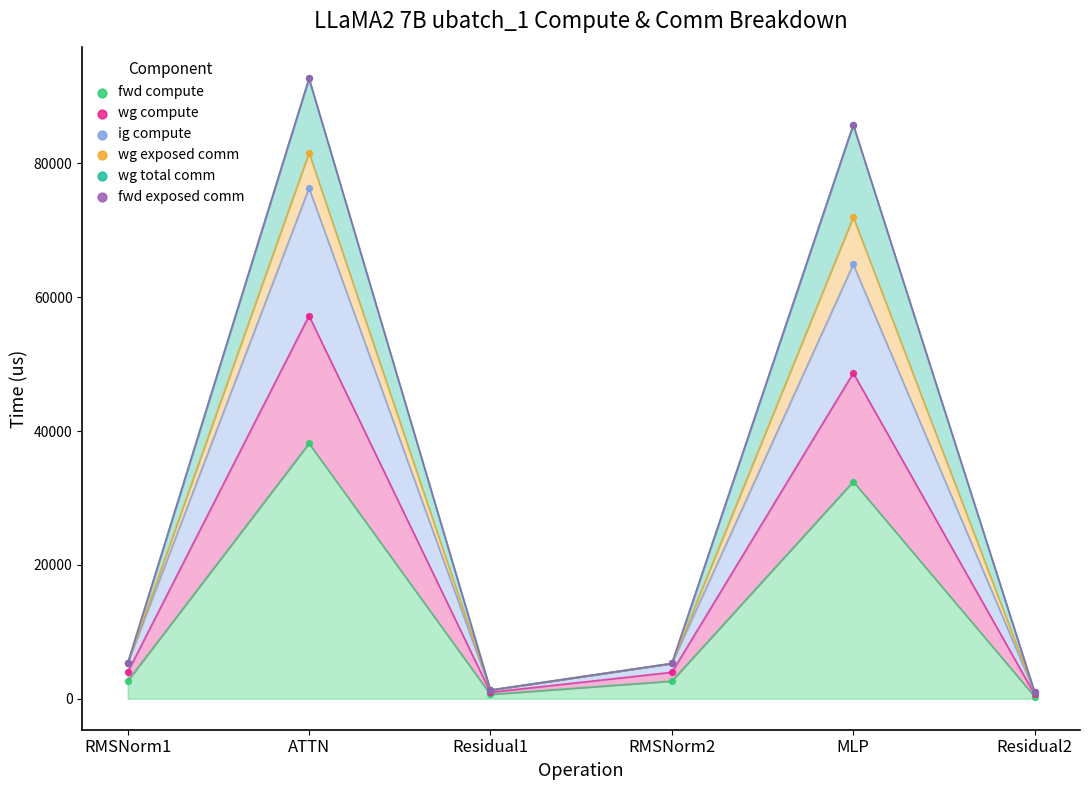

Which series contains the highest Y value?

wg total comm